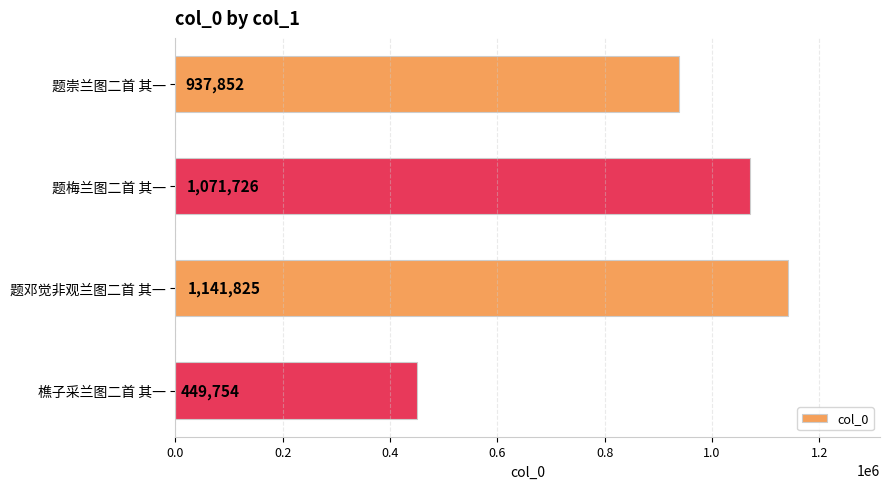

How many bars are there in total?

4